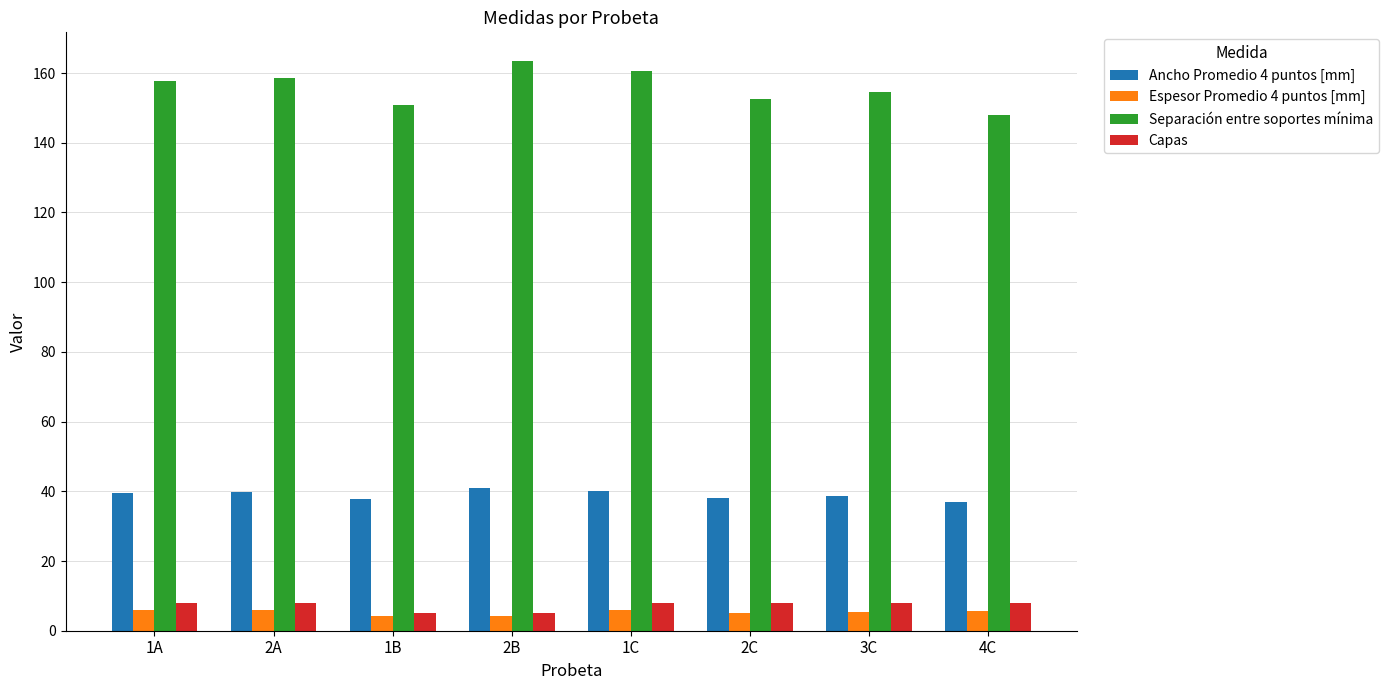

What is the difference between the maximum and minimum values in the Separación entre soportes mínima series?

15.5